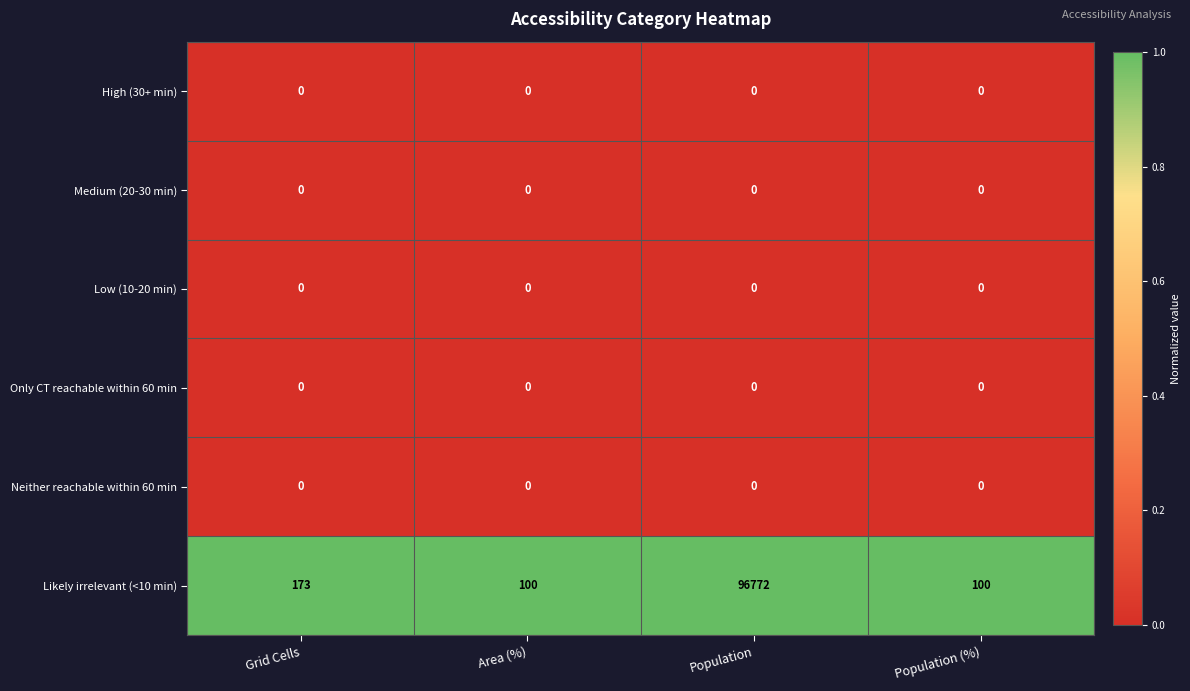

What is the spread (max minus min) of values at Grid Cells?

173